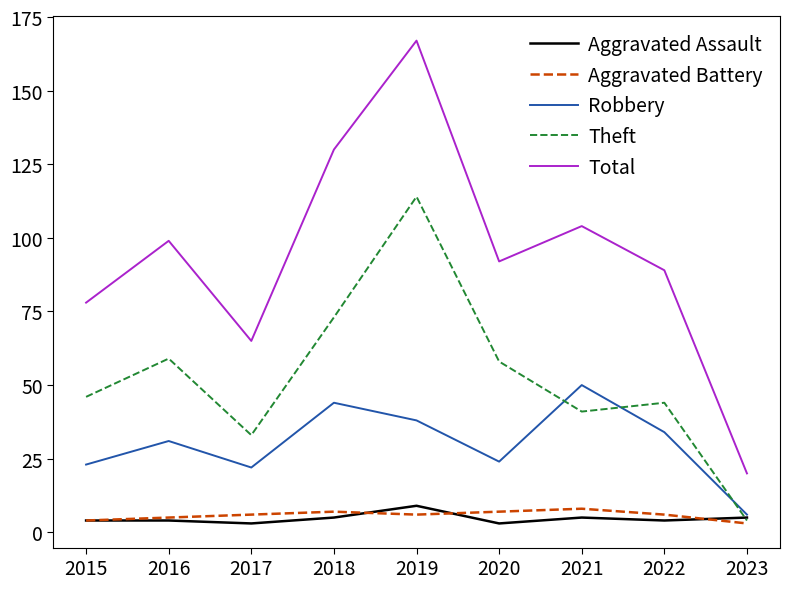

Is this an area chart (filled region under the line)?

No